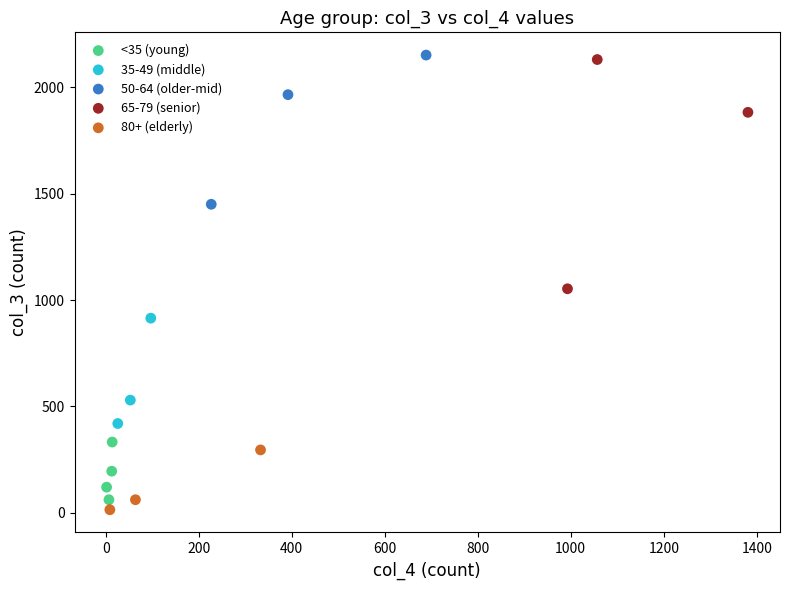

Which series has the largest Y range (max minus min)?

65-79 (senior)